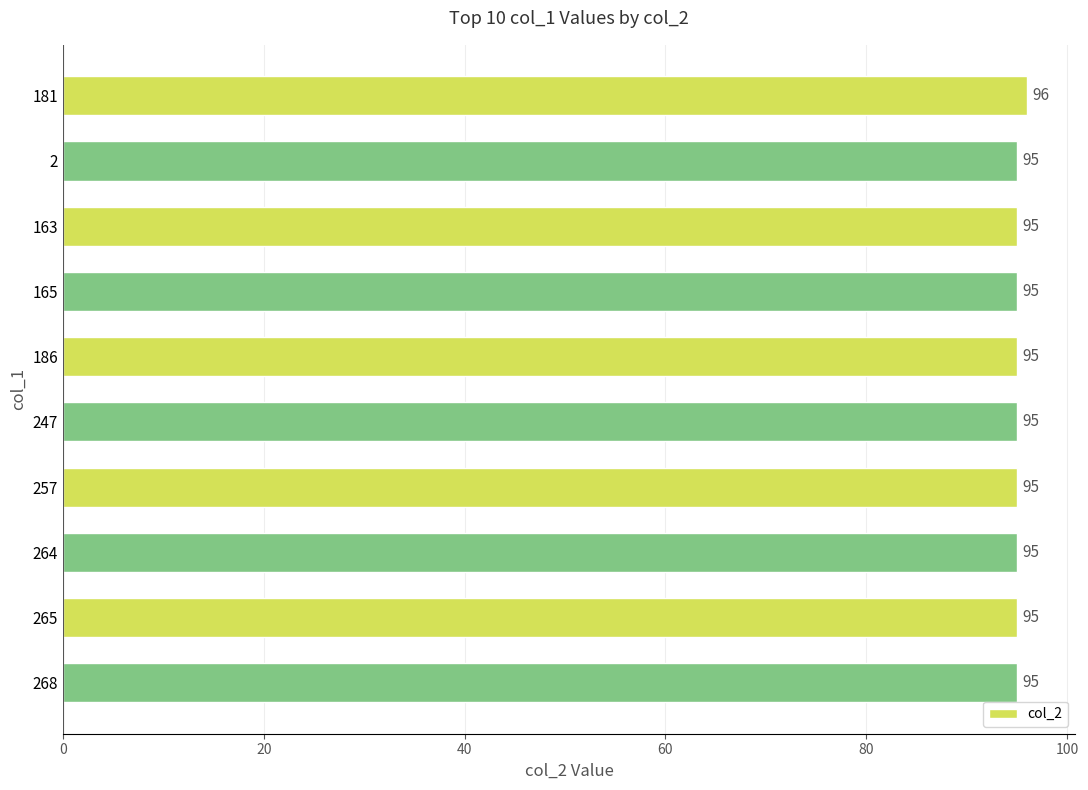

Reading top to bottom, extract all data points from this chart.

96	95	95	95	95	95	95	95	95	95